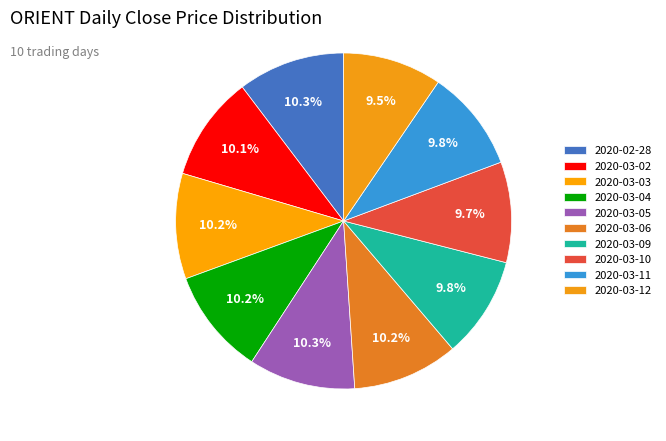

What percentage is the 2020-03-04 slice, to the nearest percent?

10%